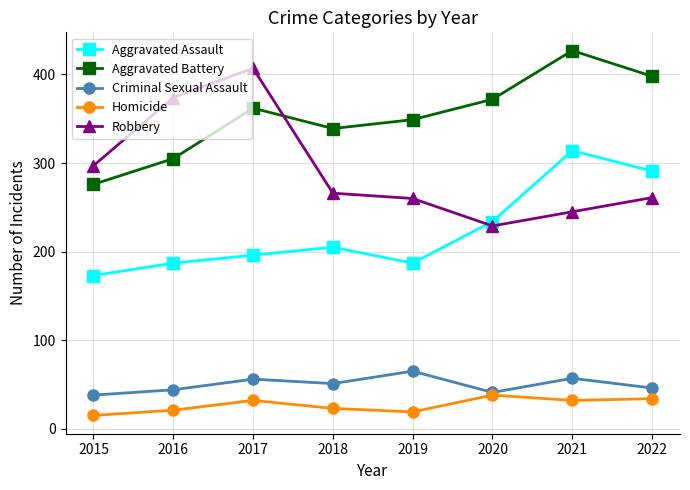

How many distinct data groups are displayed?

5